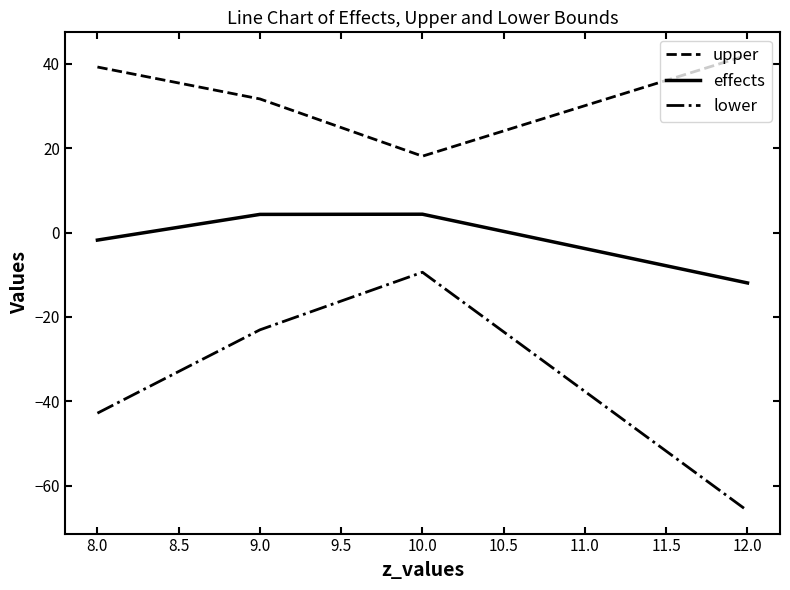

List the series in order of their peak value, lowest first.

lower, effects, upper